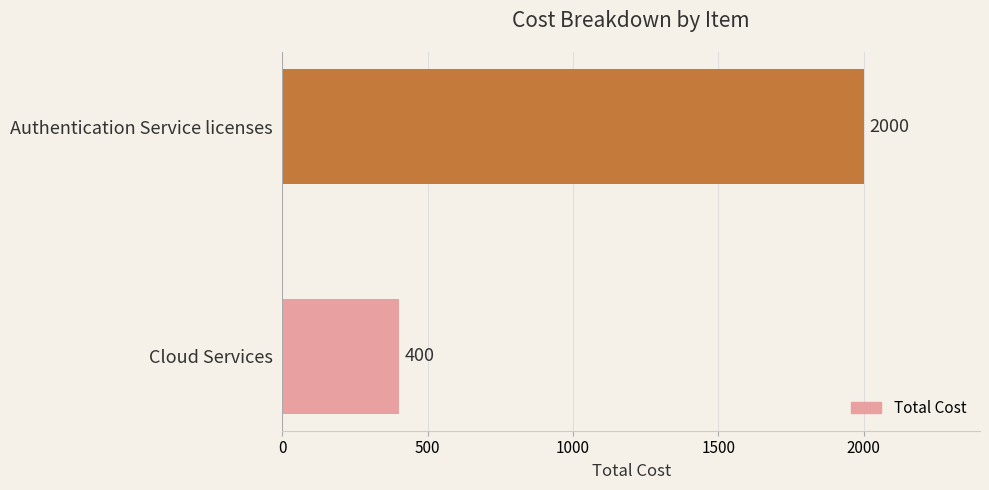

Reading bottom to top, what are all the values shown in this chart?

400	2000